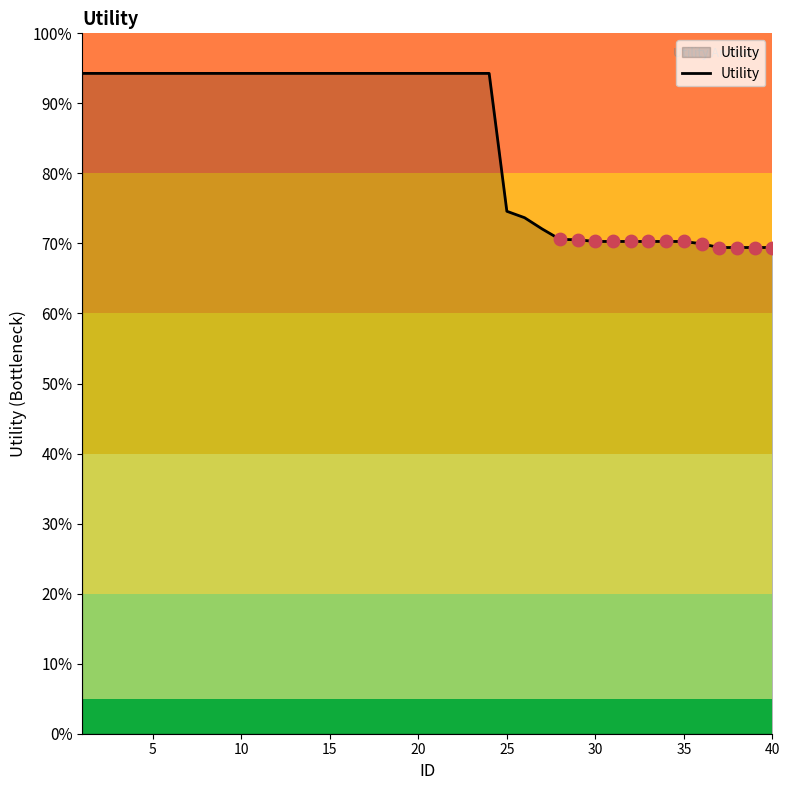

Is this an area chart (filled region under the line)?

Yes